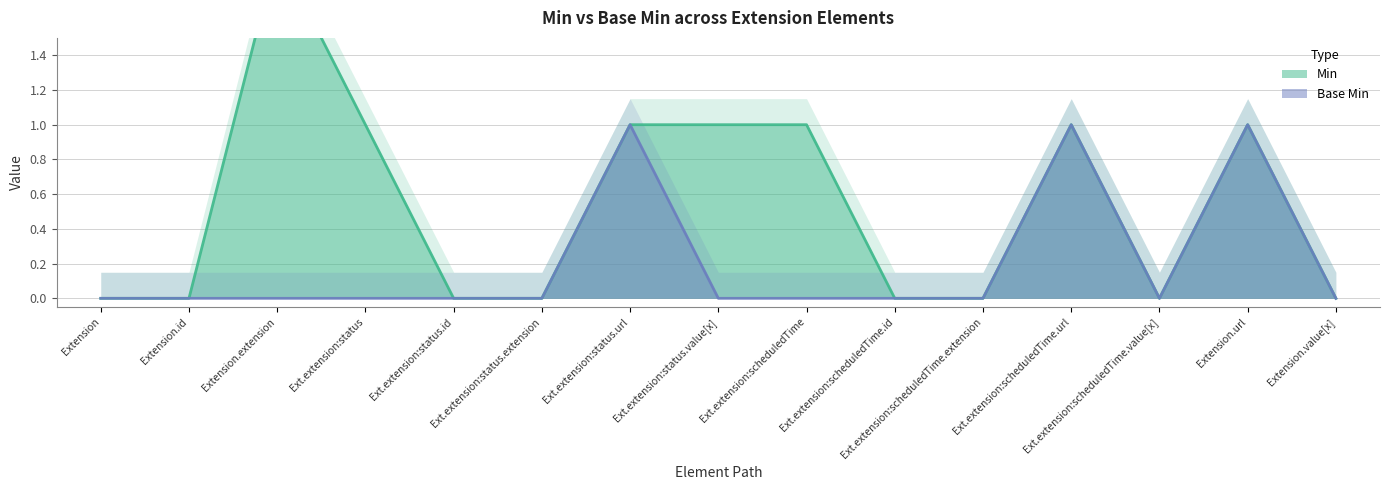

What is the label of the 2nd point from the left?

Extension.id